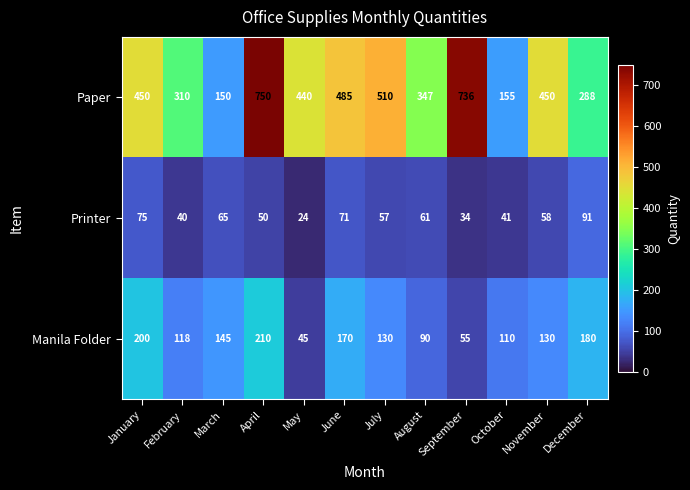

How many data points does each series have?

12